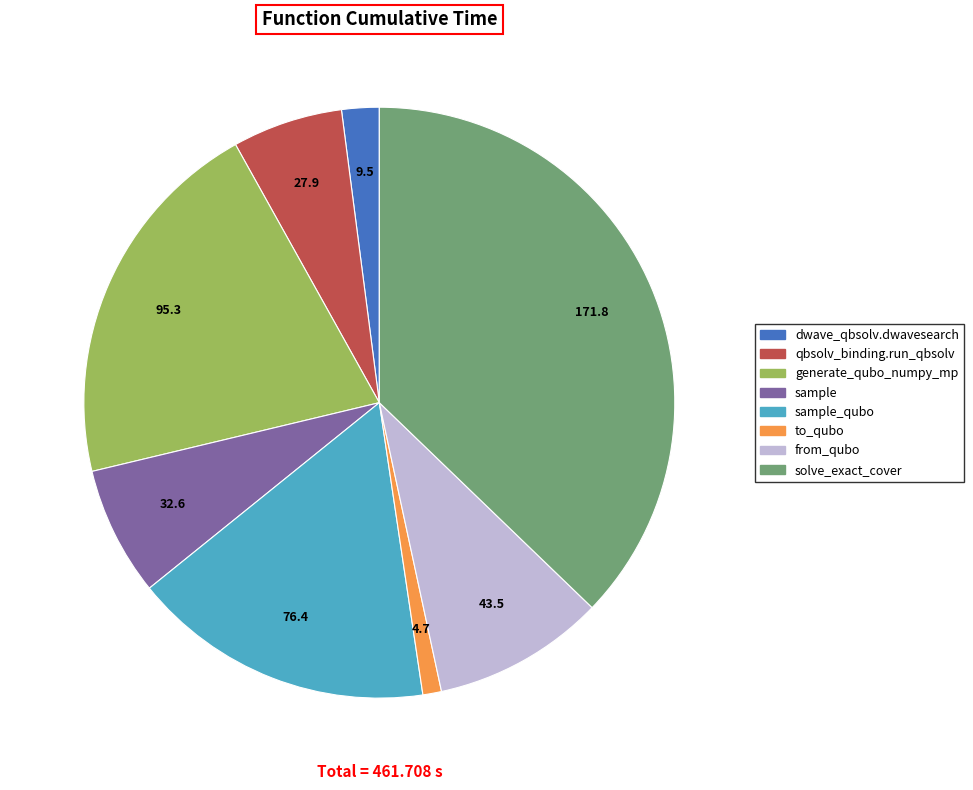

Does any single category account for the majority?

No